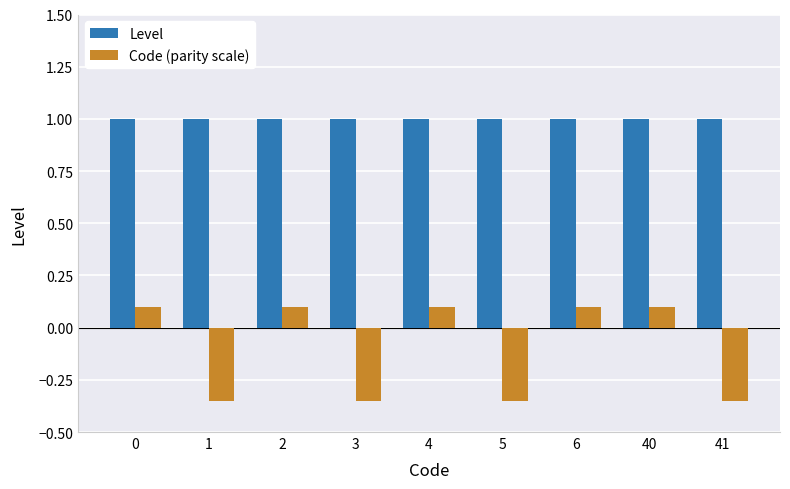

How many values in Code (parity scale) are above zero?

5